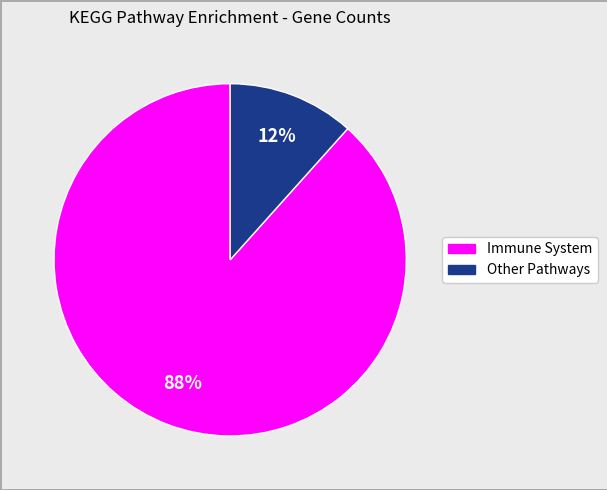

To the nearest percent, what is the average slice percentage?

50%